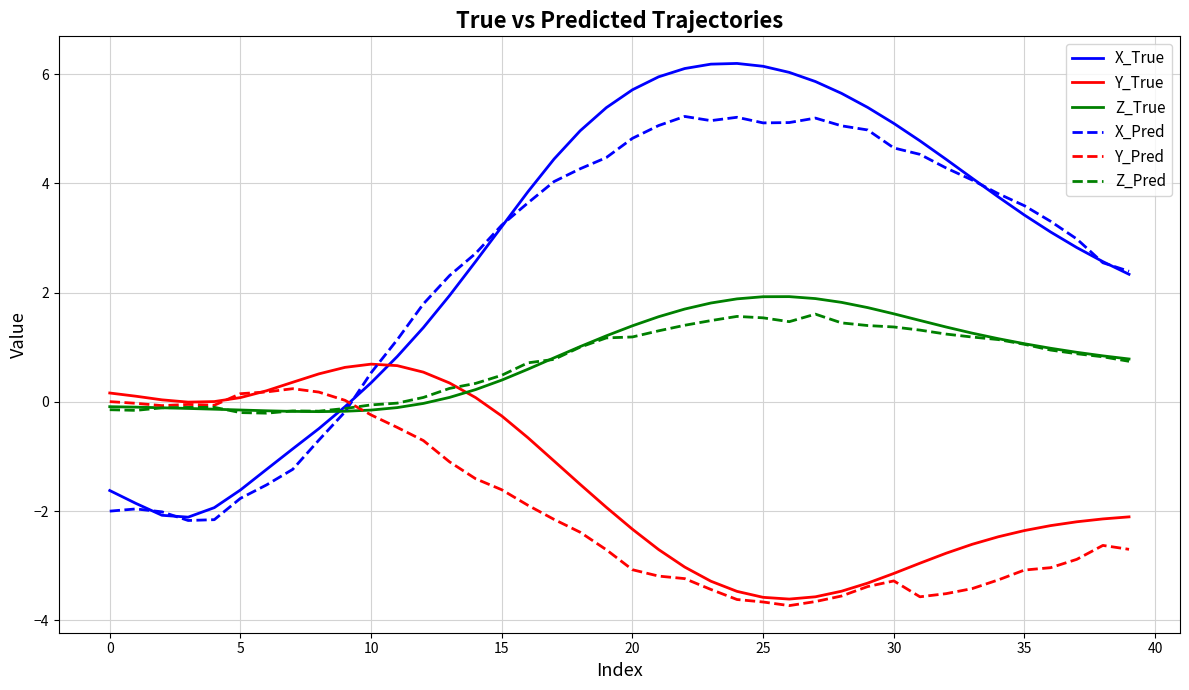

True or false: X_Pred has more than 1 points higher than both neighbors.

True